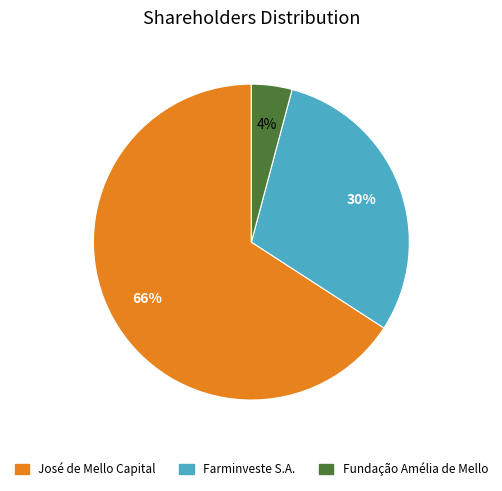

To the nearest percent, what percentage of the pie is Fundação Amélia de Mello?

4%